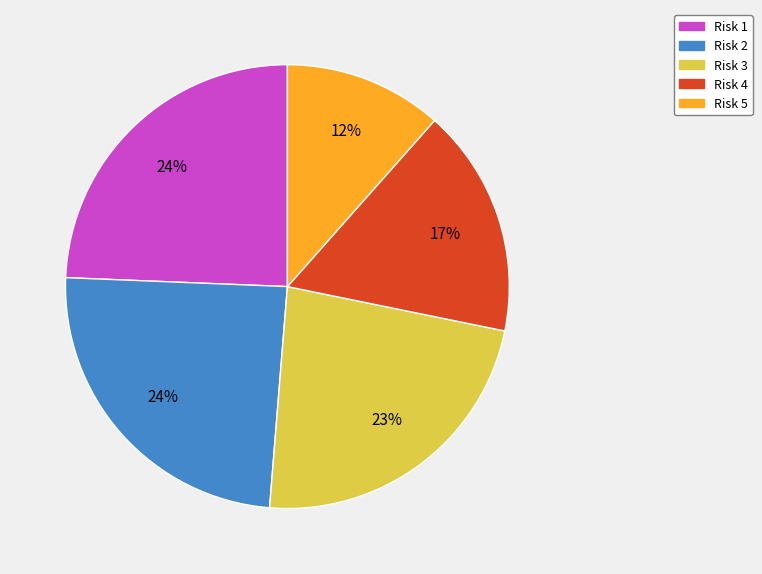

What percentage is the Risk 3 slice, to the nearest percent?

23%